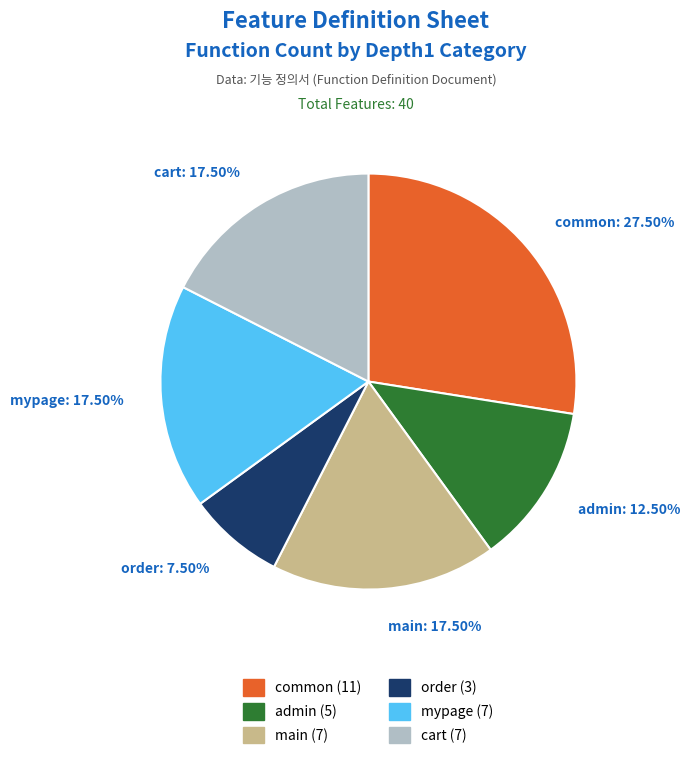

True or false: admin accounts for 7% of the total.

False